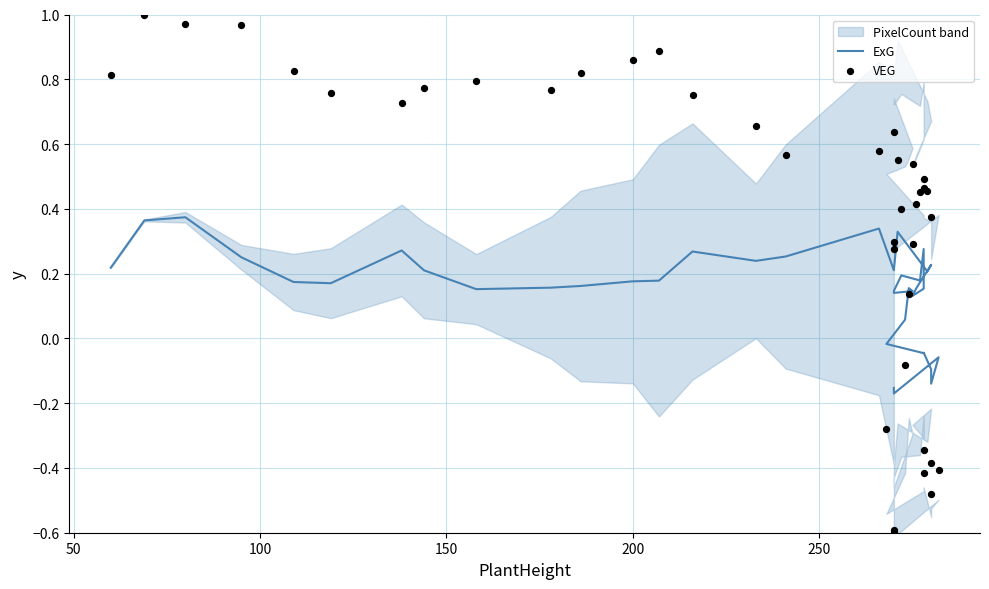

Which series reaches the minimum Y coordinate?

VEG